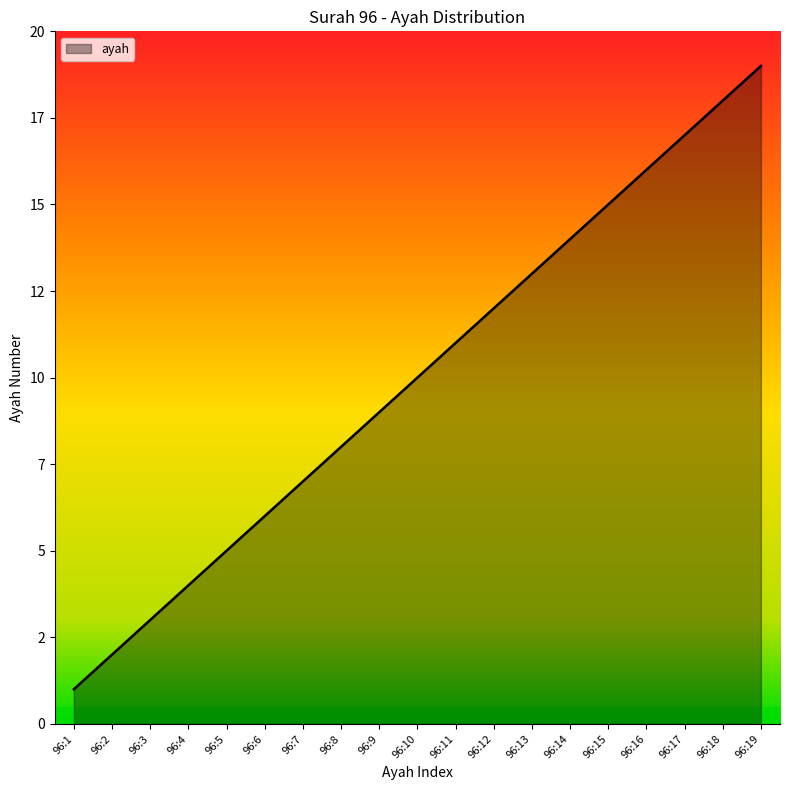

What is the difference between the maximum and minimum values?

18